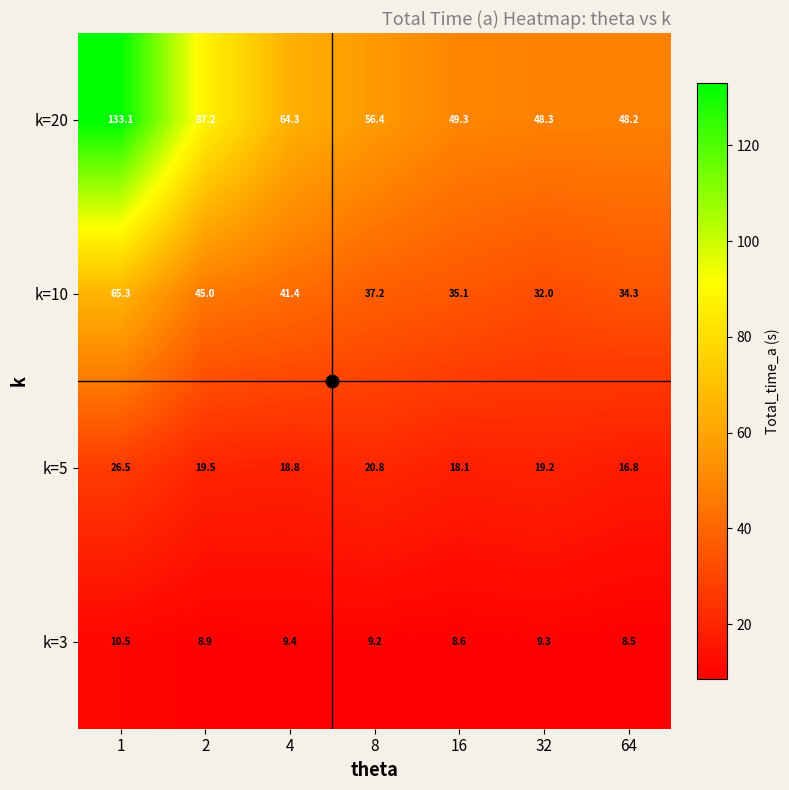

What is the difference between the highest and lowest values at 64?

39.7